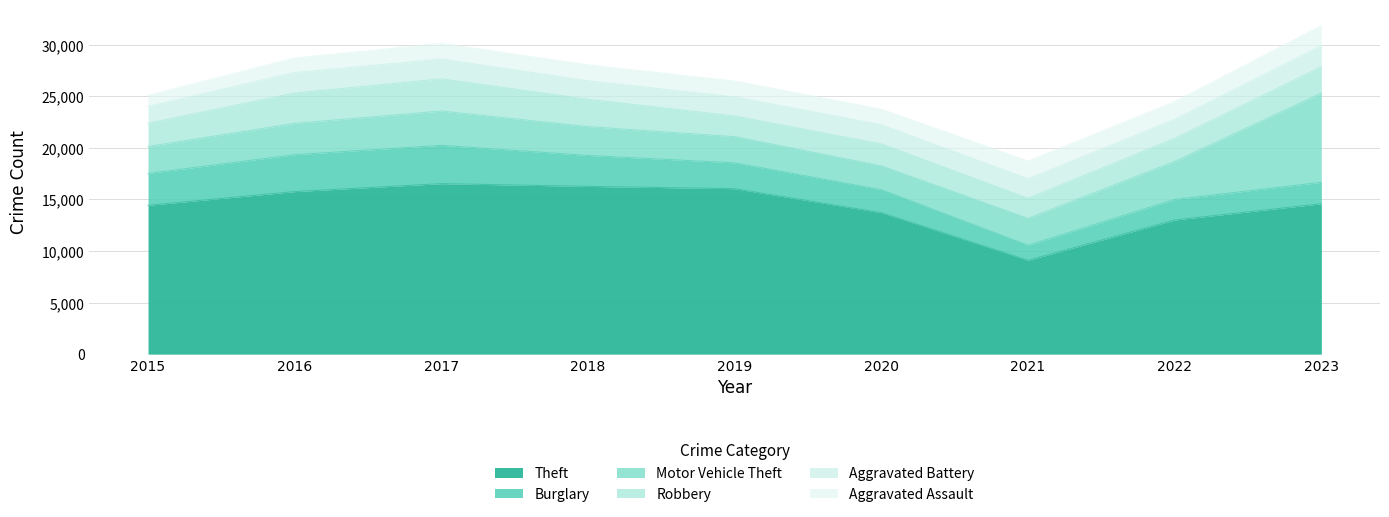

Which series has the widest spread of values?

Theft